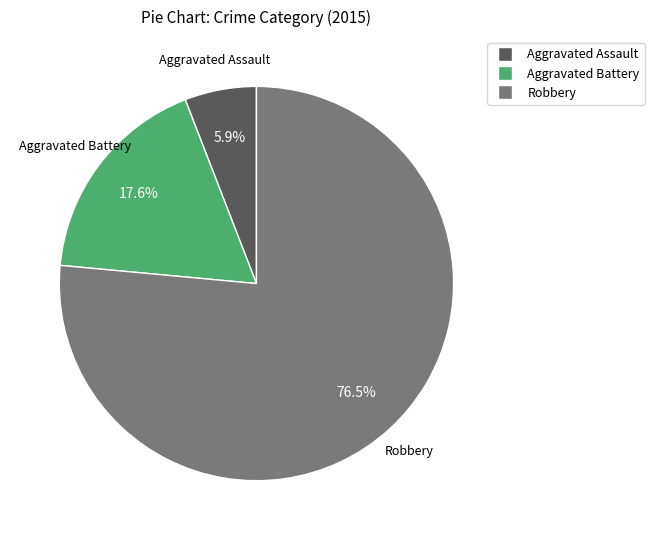

To the nearest percent, what is the combined percentage of Aggravated Assault and Robbery?

82%